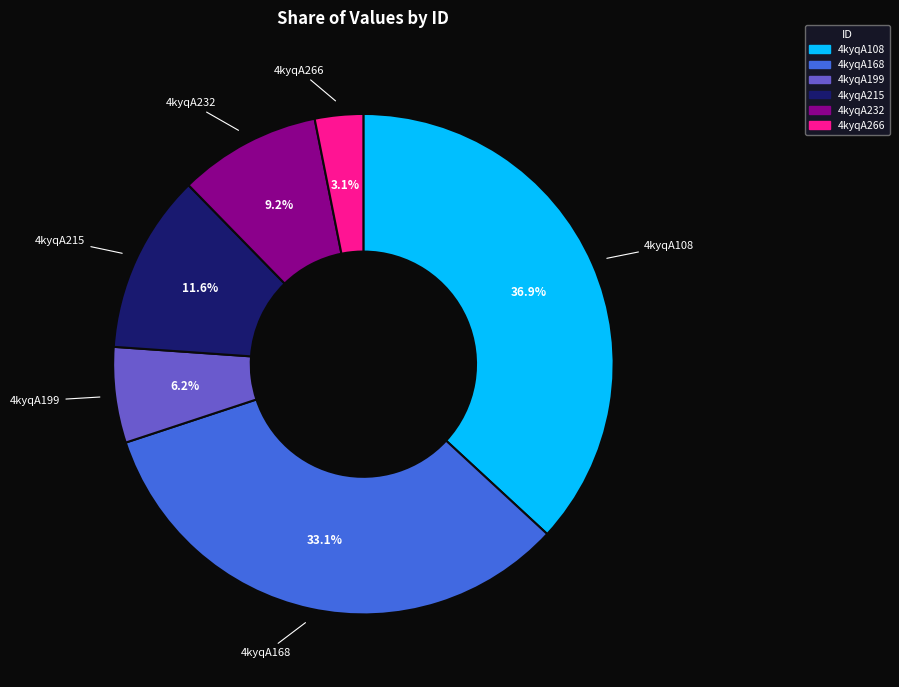

Approximately how many times larger is the value at 4kyqA199 compared to 4kyqA266?

2.0